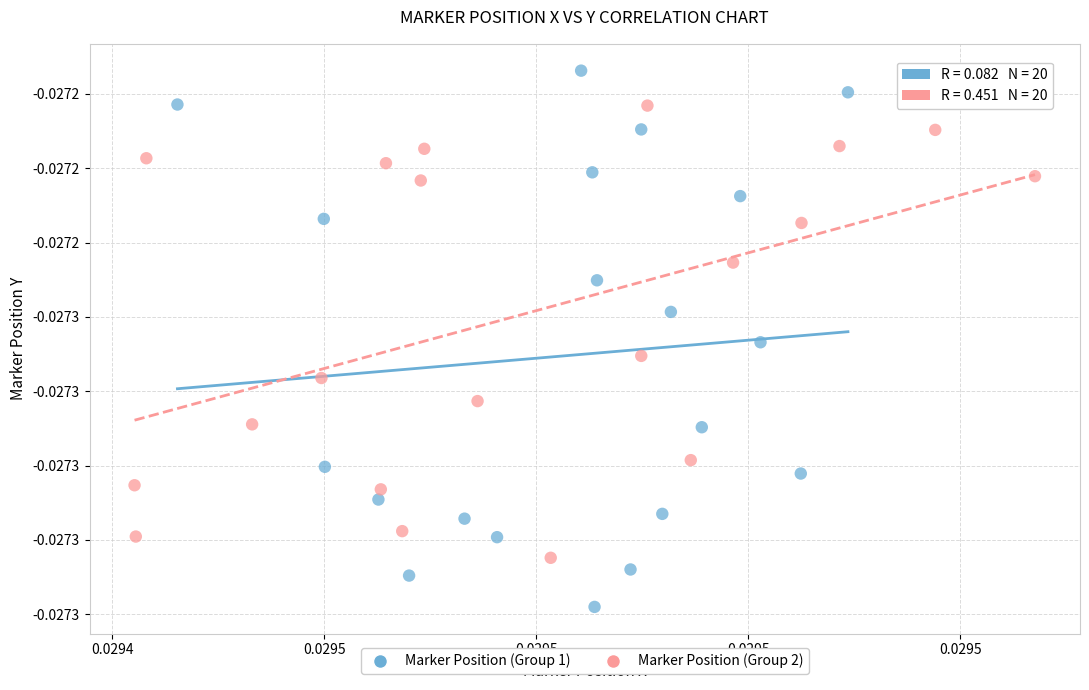

Which series reaches the minimum Y coordinate?

Marker Position (Group 1)